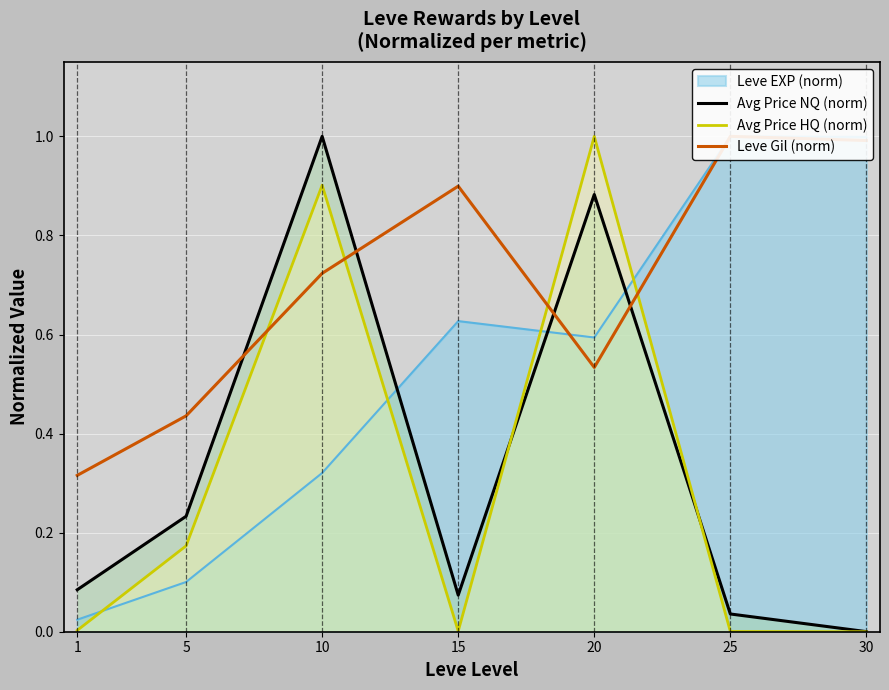

Is it true that Avg Price HQ (norm) equals 0.9 at 10?

True